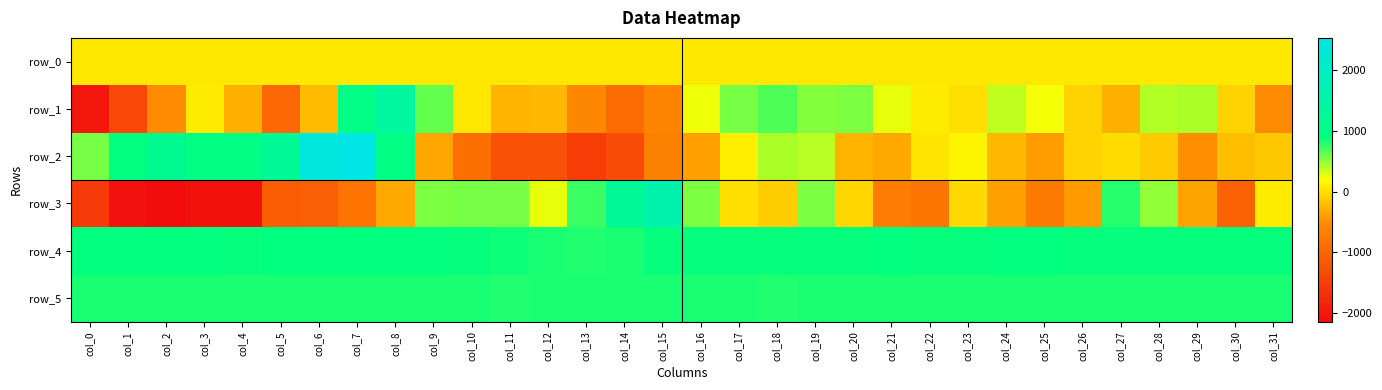

Which series changed the most between col_16 and col_30?

row_3